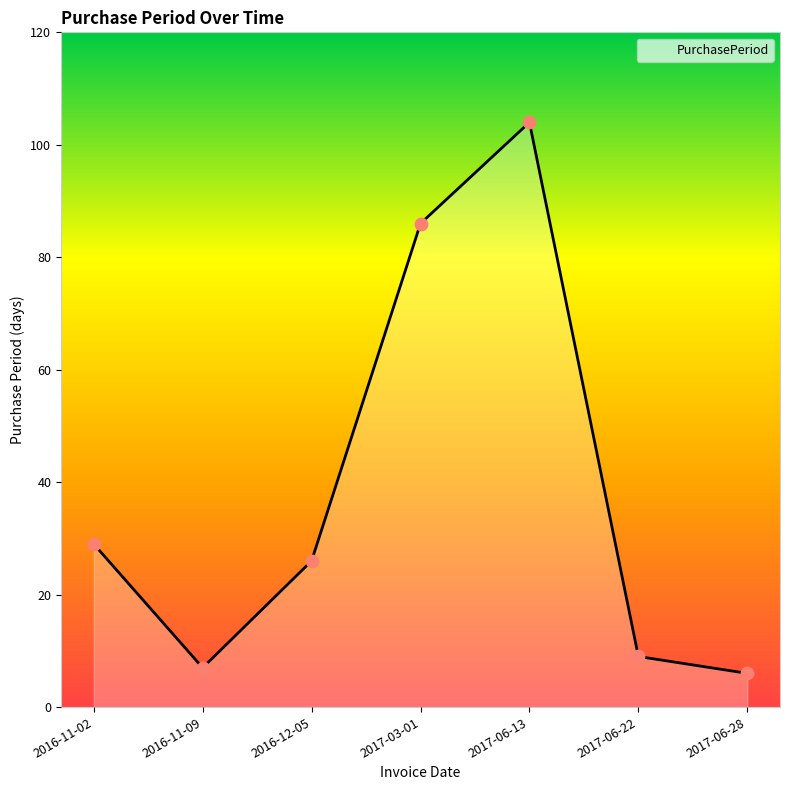

Between 2017-06-22 and 2017-06-13, which is larger?

2017-06-13